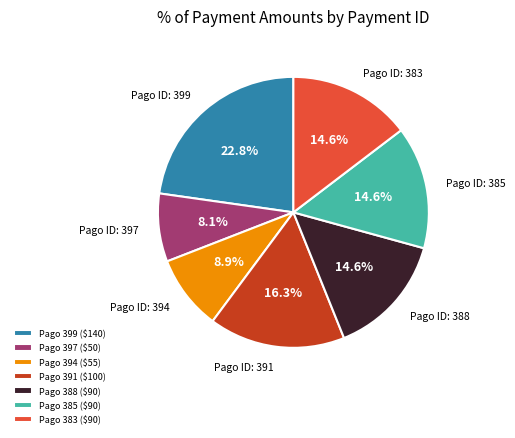

What portion of the pie excludes Pago 399 ($140)?

77.2%